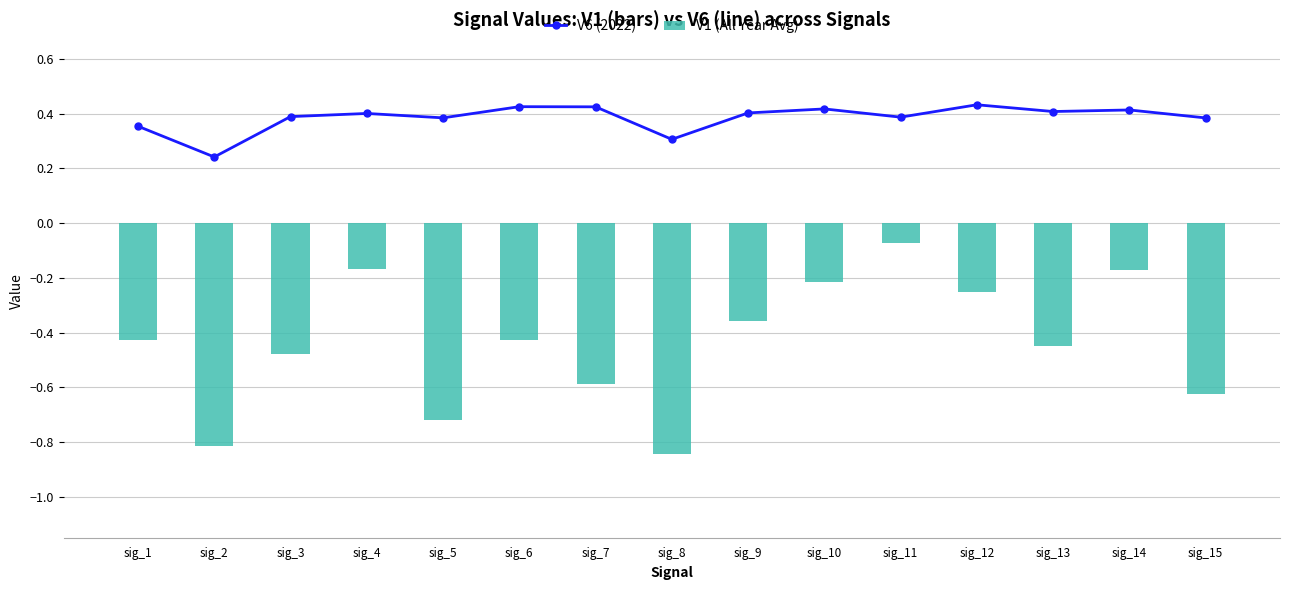

Does the chart contain stacked bars?

No